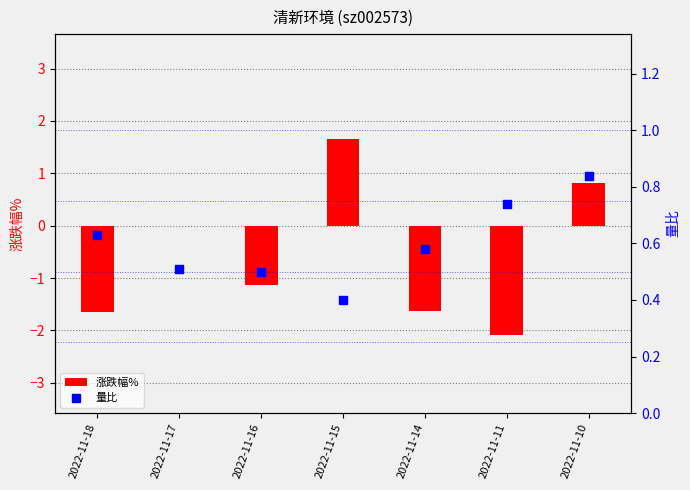

At how many categories does at least one series exceed 0?

7